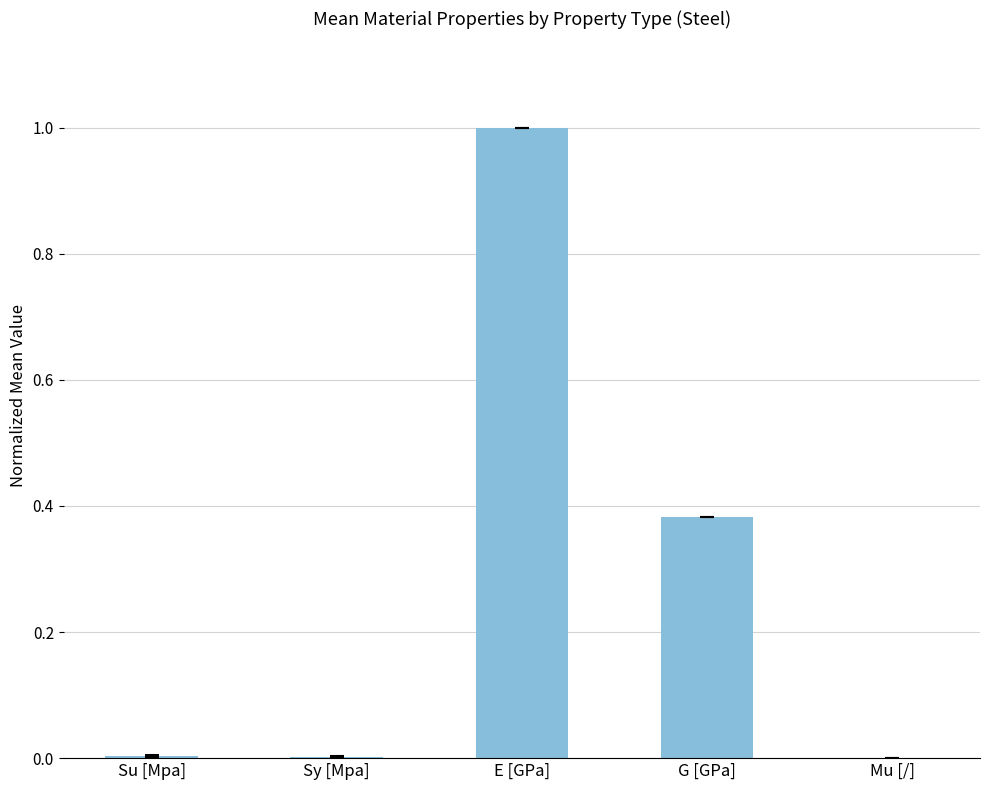

Between G [GPa] and Mu [/], which is larger?

G [GPa]